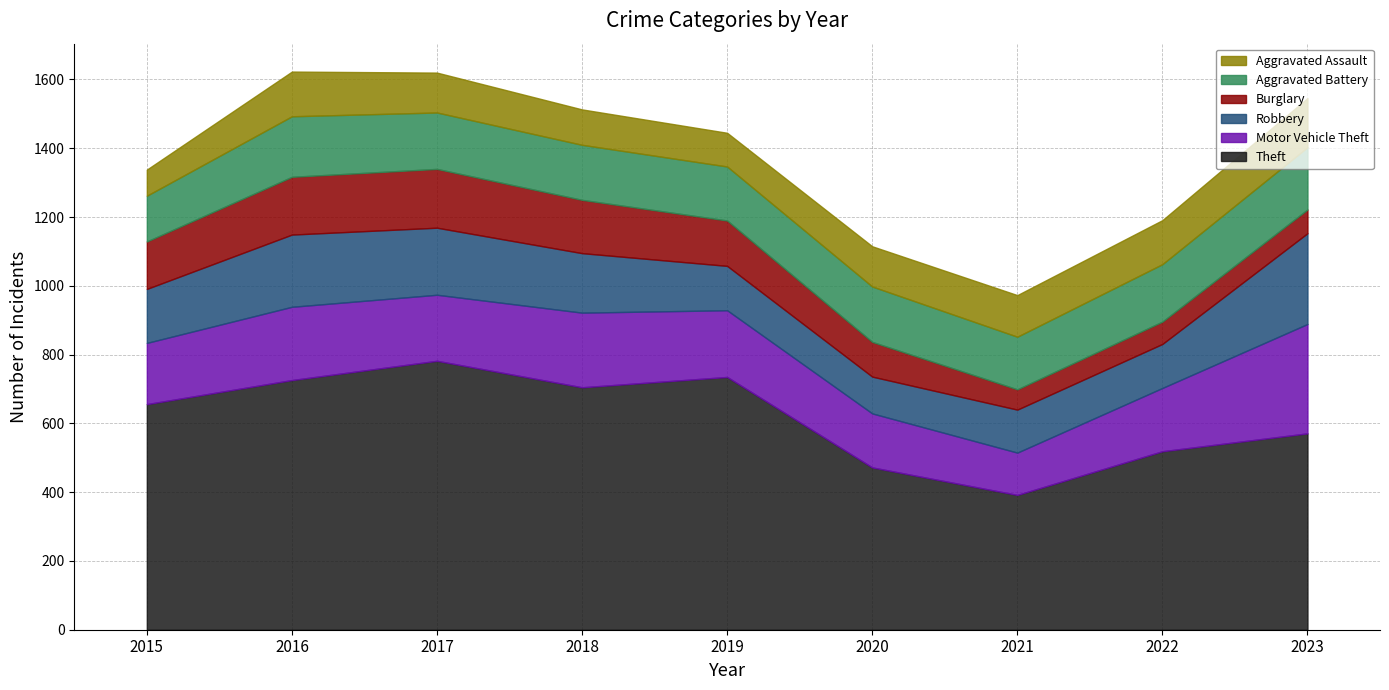

Which series ends up on top after the final intersection of Robbery and Burglary?

Robbery